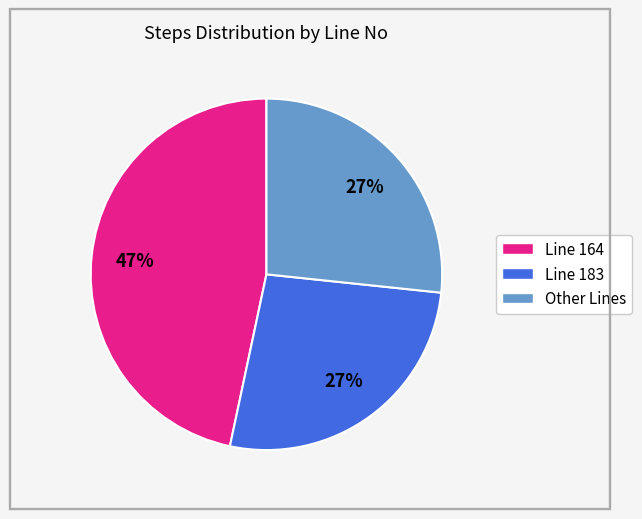

Which slice is the largest?

Line 164